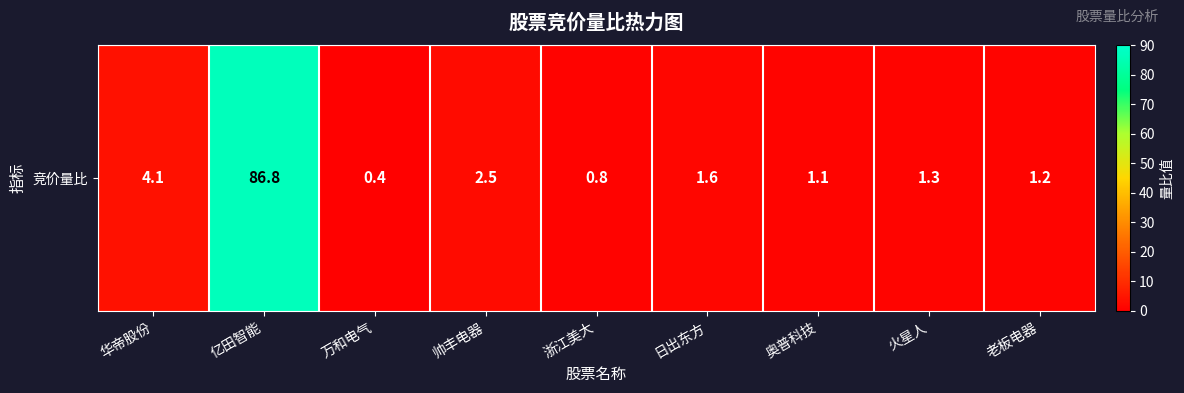

Reading right to left, what are all the values shown in this chart?

老板电器=1.2	火星人=1.3	奥普科技=1.1	日出东方=1.6	浙江美大=0.8	帅丰电器=2.5	万和电气=0.4	亿田智能=86.8	华帝股份=4.1